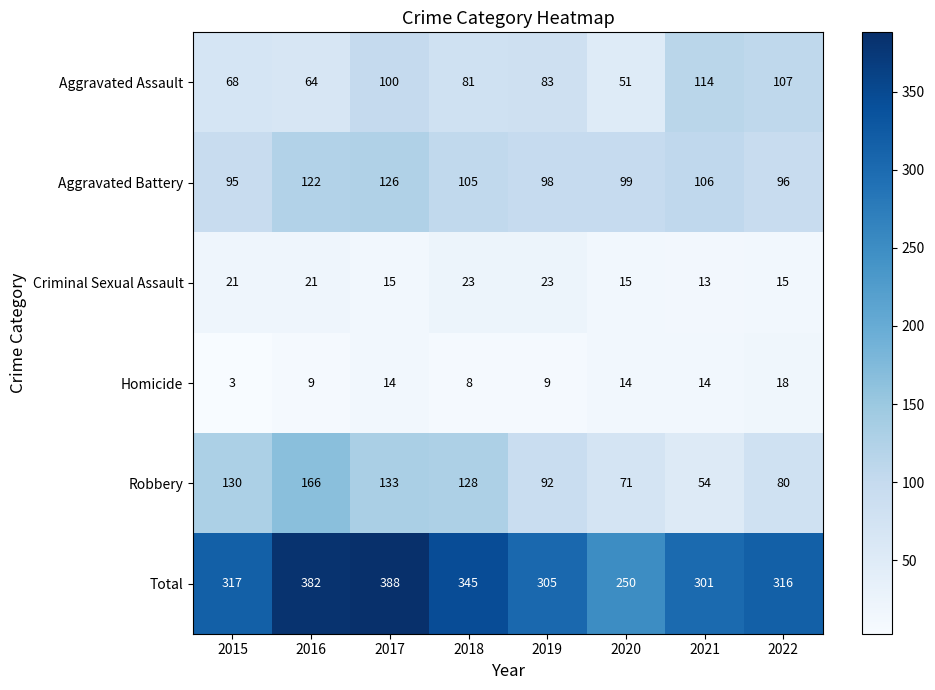

What is the total value across all series at 2016?

764